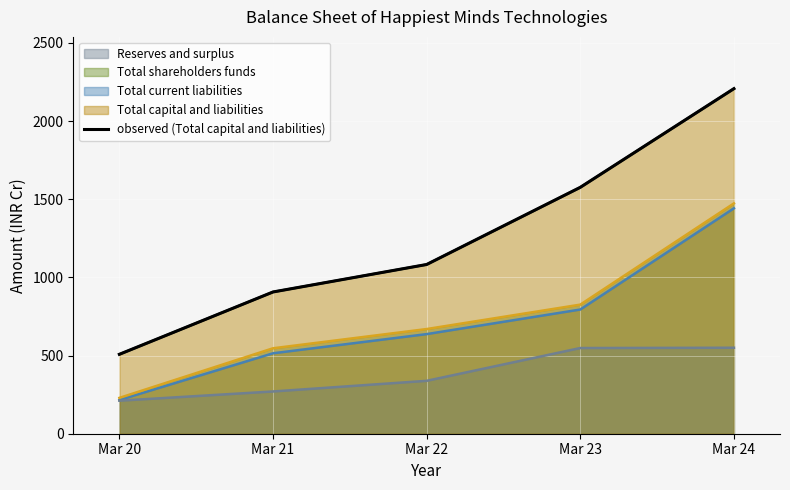

List the labels in order of value, smallest first.

Mar 20, Mar 21, Mar 22, Mar 23, Mar 24